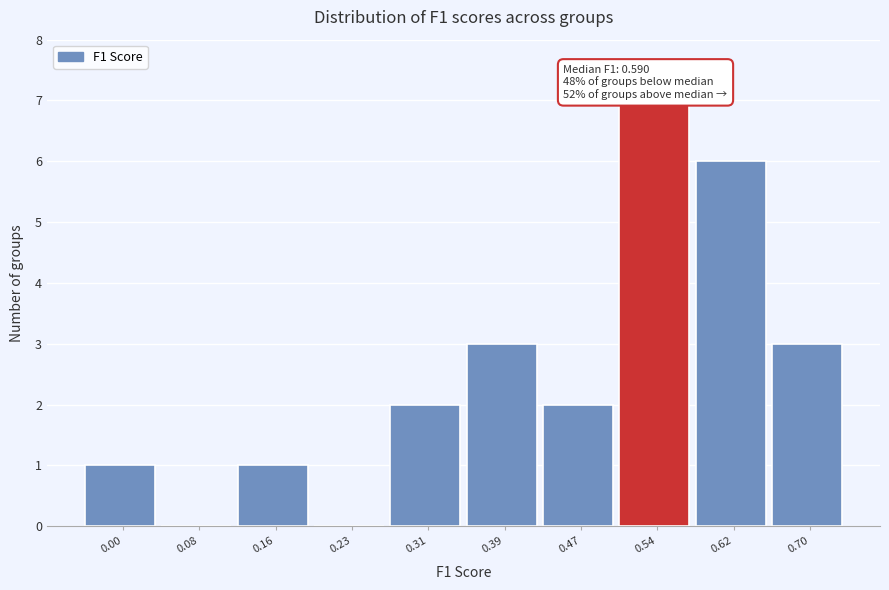

Reading right to left, list all the values displayed in this chart.

0.70=3	0.62=6	0.54=7	0.47=2	0.39=3	0.31=2	0.23=0	0.16=1	0.08=0	0.00=1